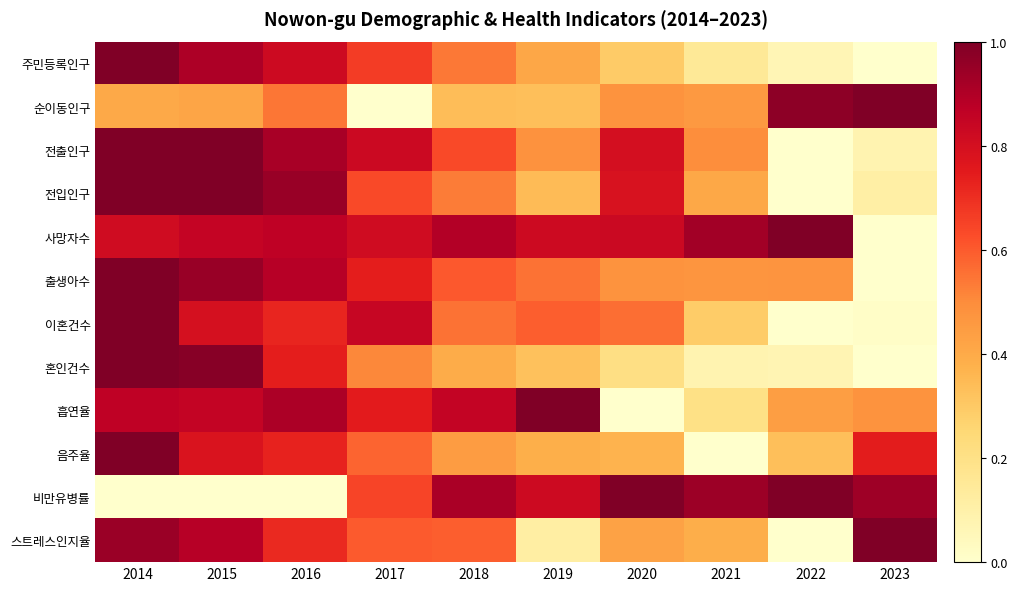

Reading right to left, extract all data points from this chart.

주민등록인구: 2023=0.0	2022=0.1	2021=0.2	2020=0.3	2019=0.4	2018=0.5	2017=0.7	2016=0.8	2015=0.9	2014=1.0
순이동인구: 2023=1.0	2022=1.0	2021=0.5	2020=0.5	2019=0.3	2018=0.3	2017=0.0	2016=0.5	2015=0.4	2014=0.4
전출인구: 2023=0.1	2022=0.0	2021=0.5	2020=0.8	2019=0.5	2018=0.6	2017=0.8	2016=0.9	2015=1.0	2014=1.0
전입인구: 2023=0.1	2022=0.0	2021=0.4	2020=0.8	2019=0.3	2018=0.5	2017=0.6	2016=0.9	2015=1.0	2014=1.0
사망자수: 2023=0.0	2022=1.0	2021=0.9	2020=0.8	2019=0.8	2018=0.9	2017=0.8	2016=0.9	2015=0.9	2014=0.8
출생아수: 2023=0.0	2022=0.5	2021=0.5	2020=0.5	2019=0.6	2018=0.6	2017=0.7	2016=0.9	2015=0.9	2014=1.0
이혼건수: 2023=0.0	2022=0.0	2021=0.3	2020=0.6	2019=0.6	2018=0.6	2017=0.8	2016=0.7	2015=0.8	2014=1.0
혼인건수: 2023=0.0	2022=0.1	2021=0.1	2020=0.2	2019=0.3	2018=0.4	2017=0.5	2016=0.7	2015=1.0	2014=1.0
흡연율: 2023=0.5	2022=0.4	2021=0.2	2020=0.0	2019=1.0	2018=0.9	2017=0.7	2016=0.9	2015=0.9	2014=0.9
음주율: 2023=0.7	2022=0.3	2021=0.0	2020=0.4	2019=0.4	2018=0.4	2017=0.6	2016=0.7	2015=0.8	2014=1.0
비만유병률: 2023=0.9	2022=1.0	2021=0.9	2020=1.0	2019=0.8	2018=0.9	2017=0.6	2016=0.0	2015=0.0	2014=0.0
스트레스인지율: 2023=1.0	2022=0.0	2021=0.4	2020=0.4	2019=0.1	2018=0.6	2017=0.6	2016=0.7	2015=0.9	2014=0.9